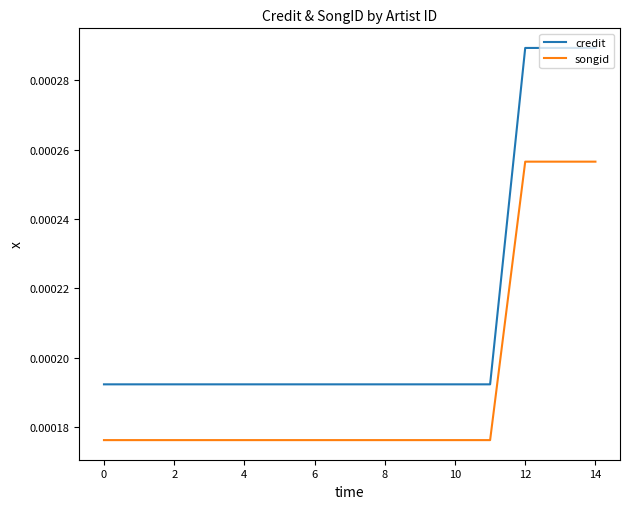

True or false: songid and credit cross at least once.

False